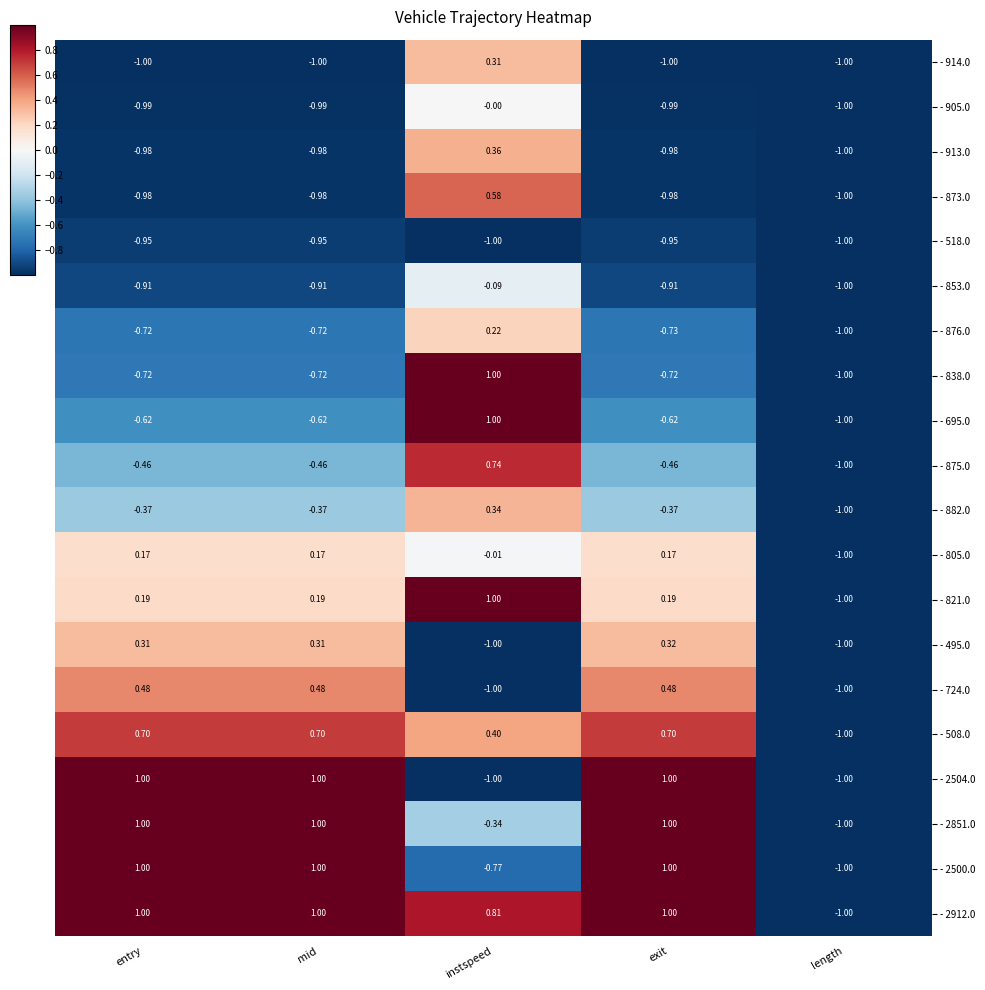

Which category has the lowest value in the - 805.0 series?

length